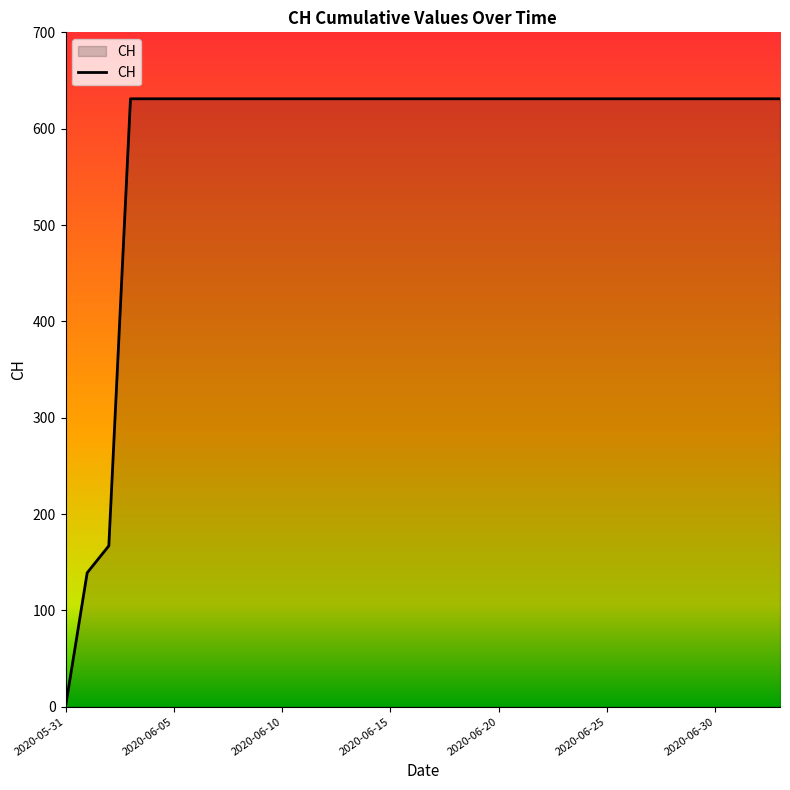

What is the greatest value displayed?

631